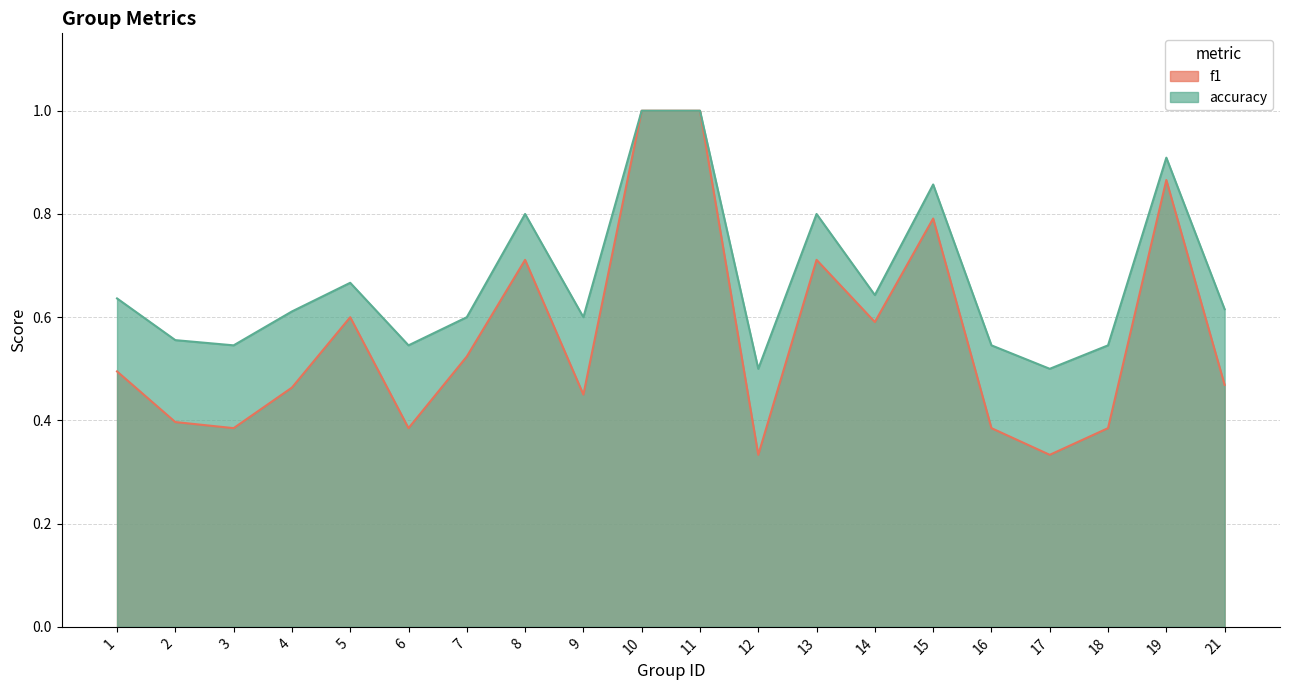

True or false: f1 has a value of 0.9 at 19.

True